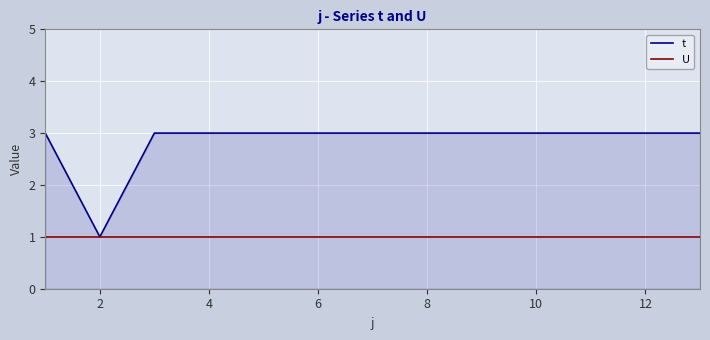

Which series has the largest range (max minus min)?

t